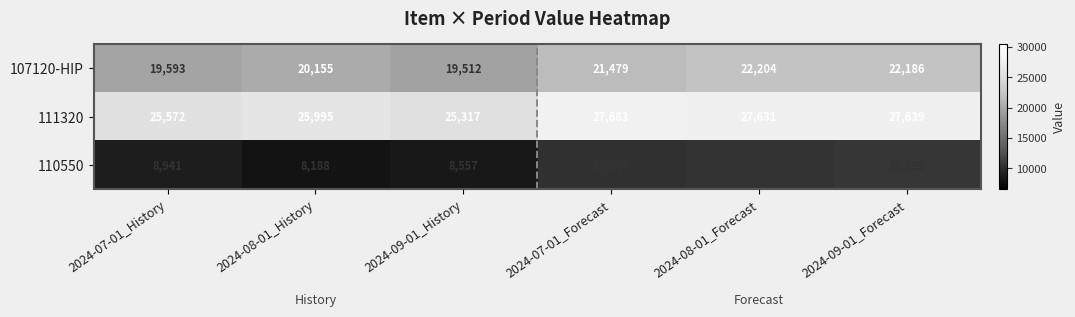

What is the maximum value shown in the chart?

27683